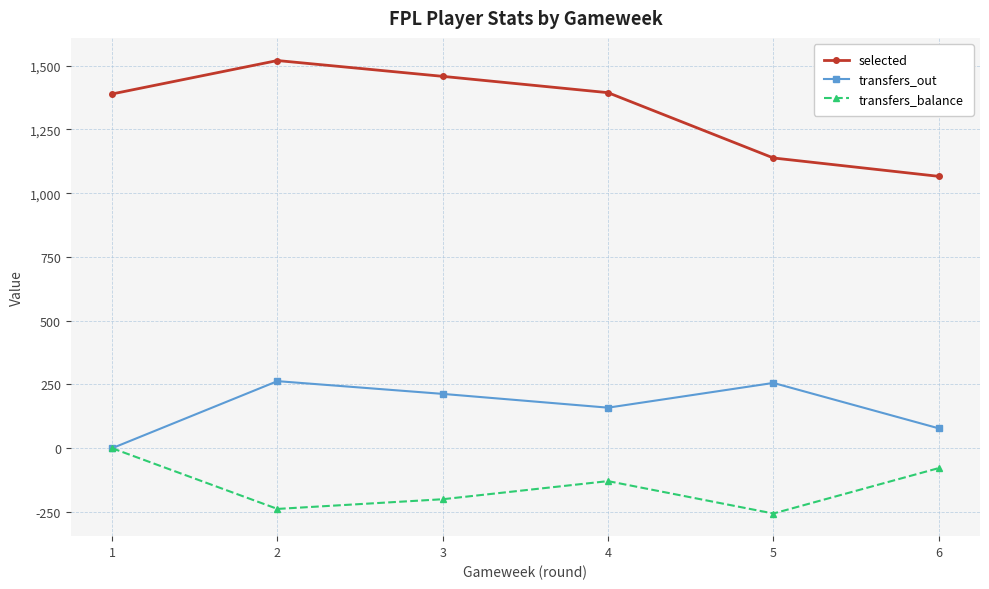

Rank the series by their maximum value, from highest to lowest.

selected, transfers_out, transfers_balance